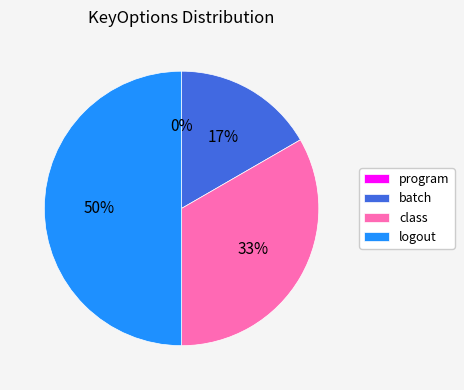

What is the ratio of the value at batch to the value at logout?

0.3